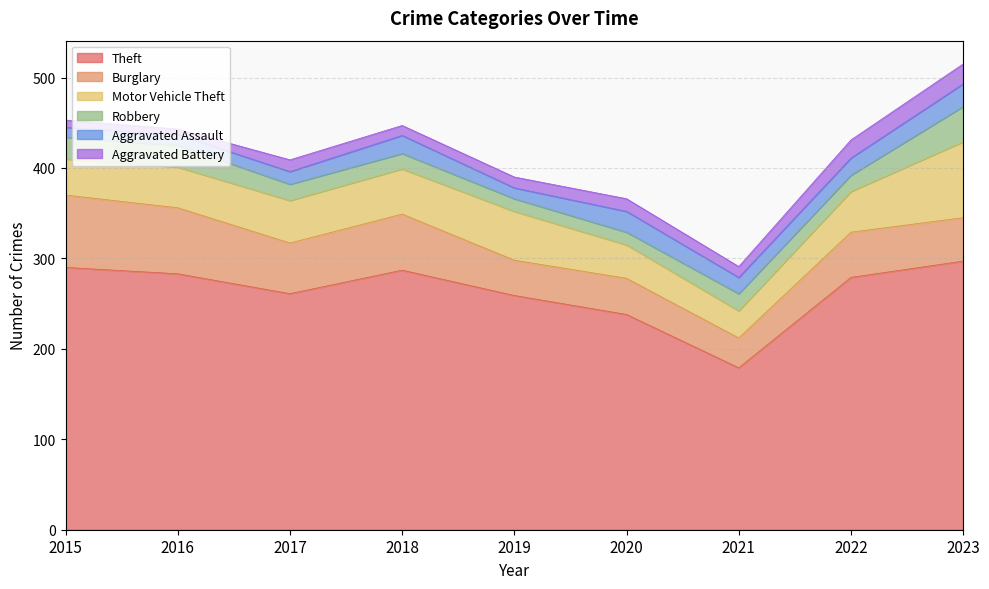

What is the total value across all series at 2019?

390